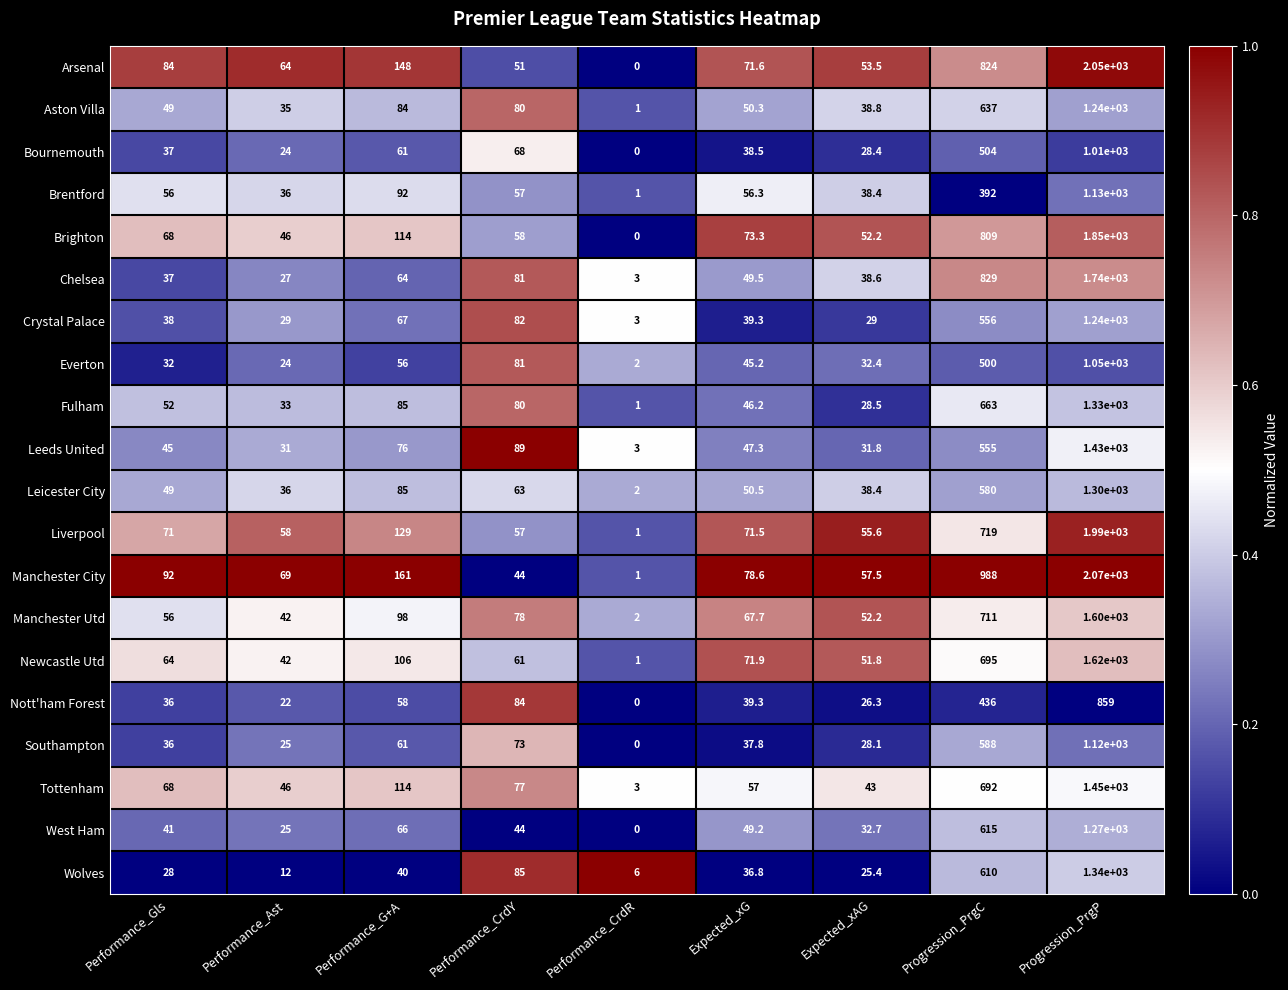

Which series changed the most between Performance_Gls and Expected_xG?

Manchester City